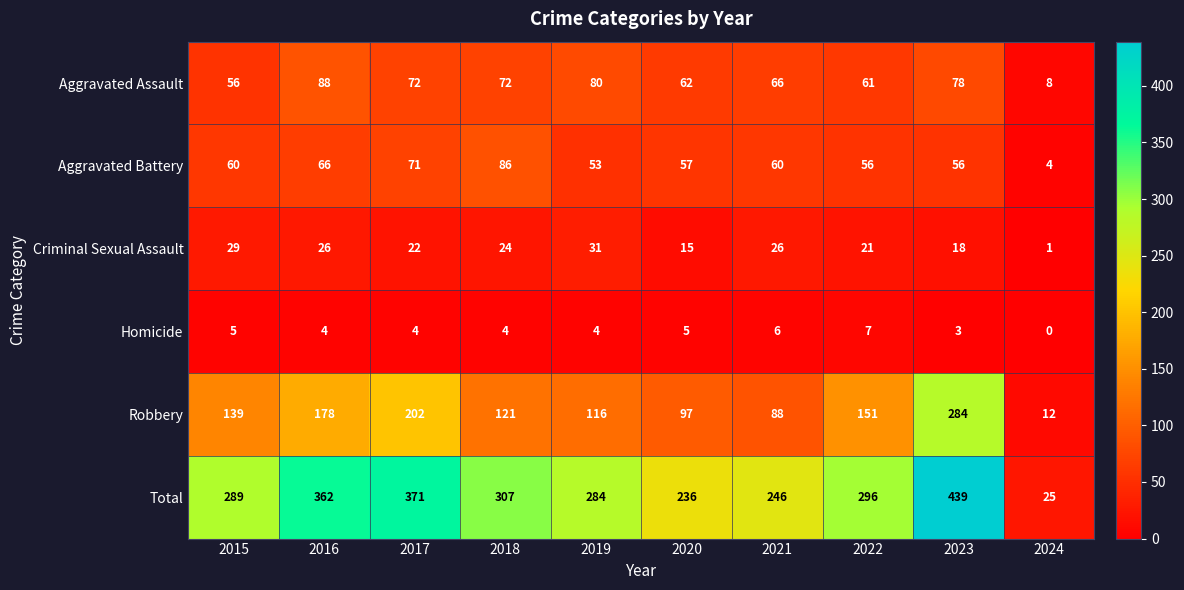

At how many categories does at least one series exceed 26?

9